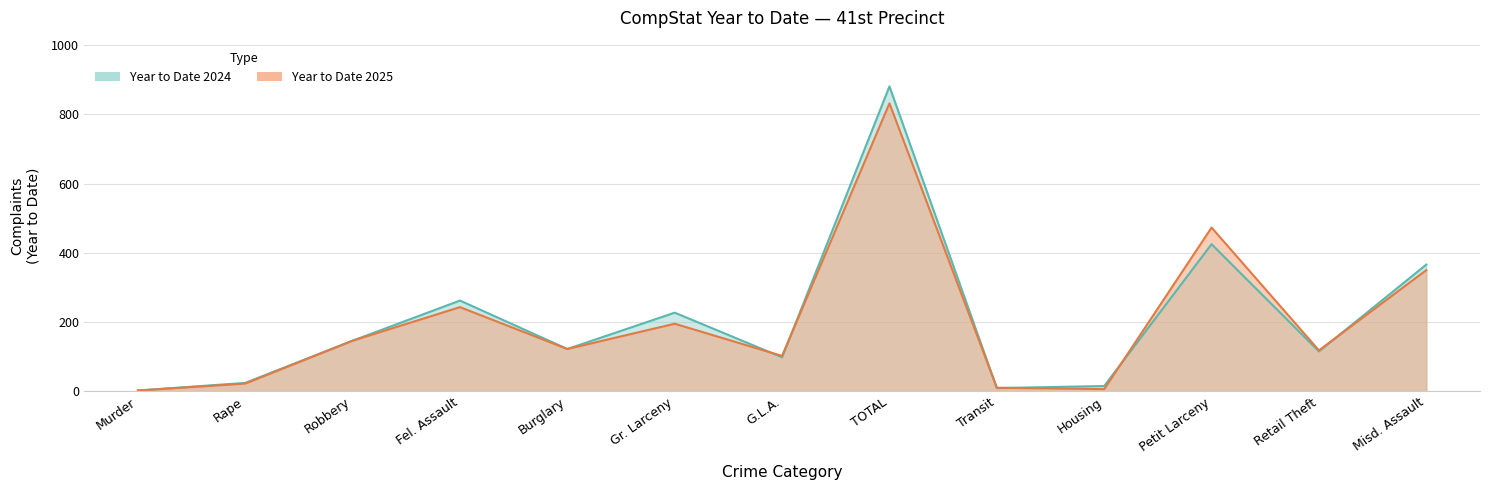

The value of Year to Date 2024 at Misd. Assault is 539. True or false?

False